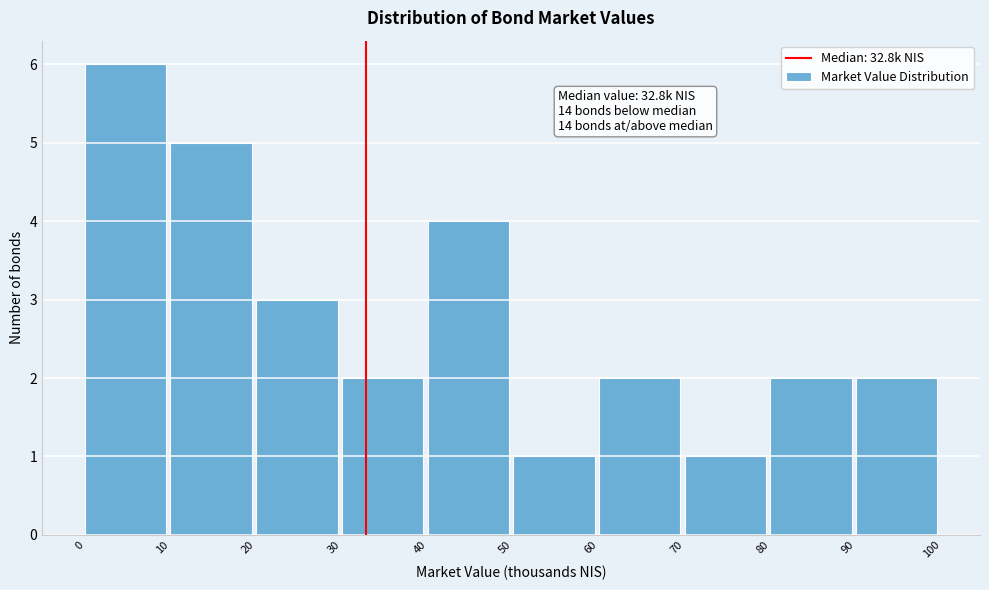

Which range on the x-axis has the tallest bar?

0 to 10